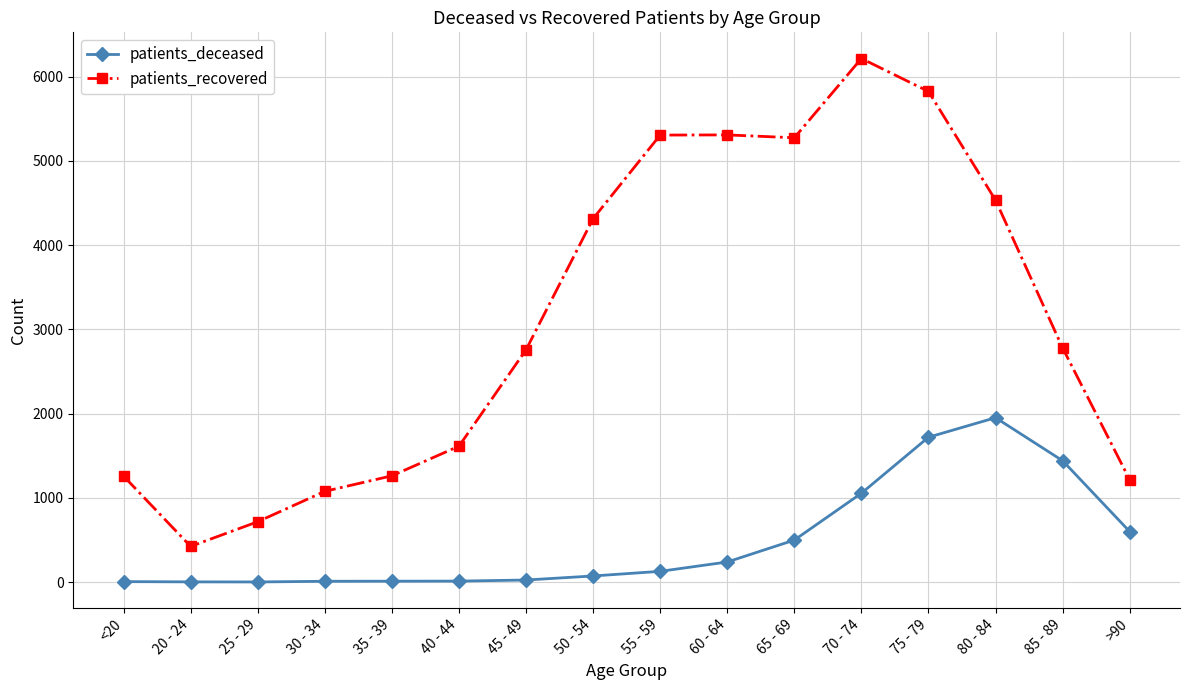

The value of patients_deceased at 85 - 89 is 2563. True or false?

False